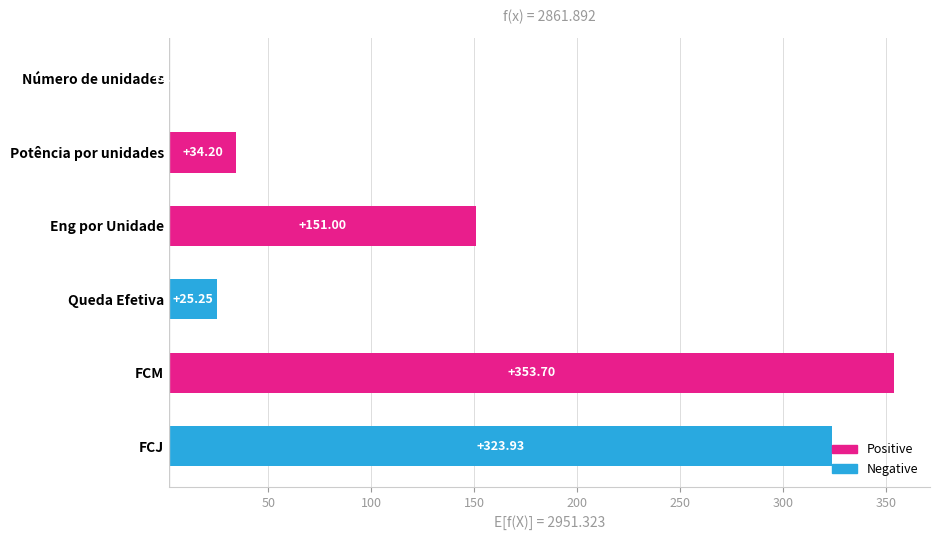

Are the bars horizontal?

Yes